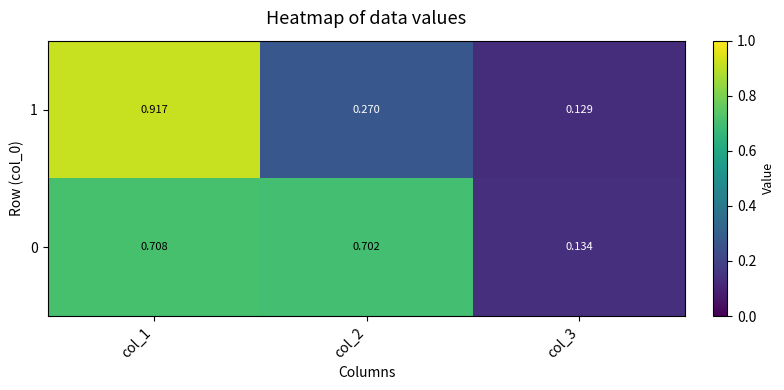

Reading right to left, what are all the values shown in this chart?

1: col_3=0.1	col_2=0.3	col_1=0.9
0: col_3=0.1	col_2=0.7	col_1=0.7